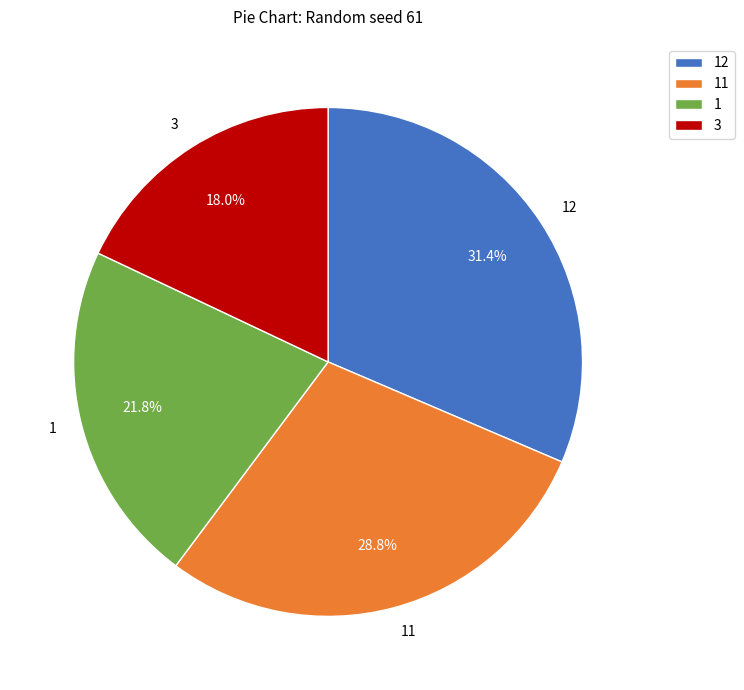

Rank the categories by value from highest to lowest.

12, 11, 1, 3